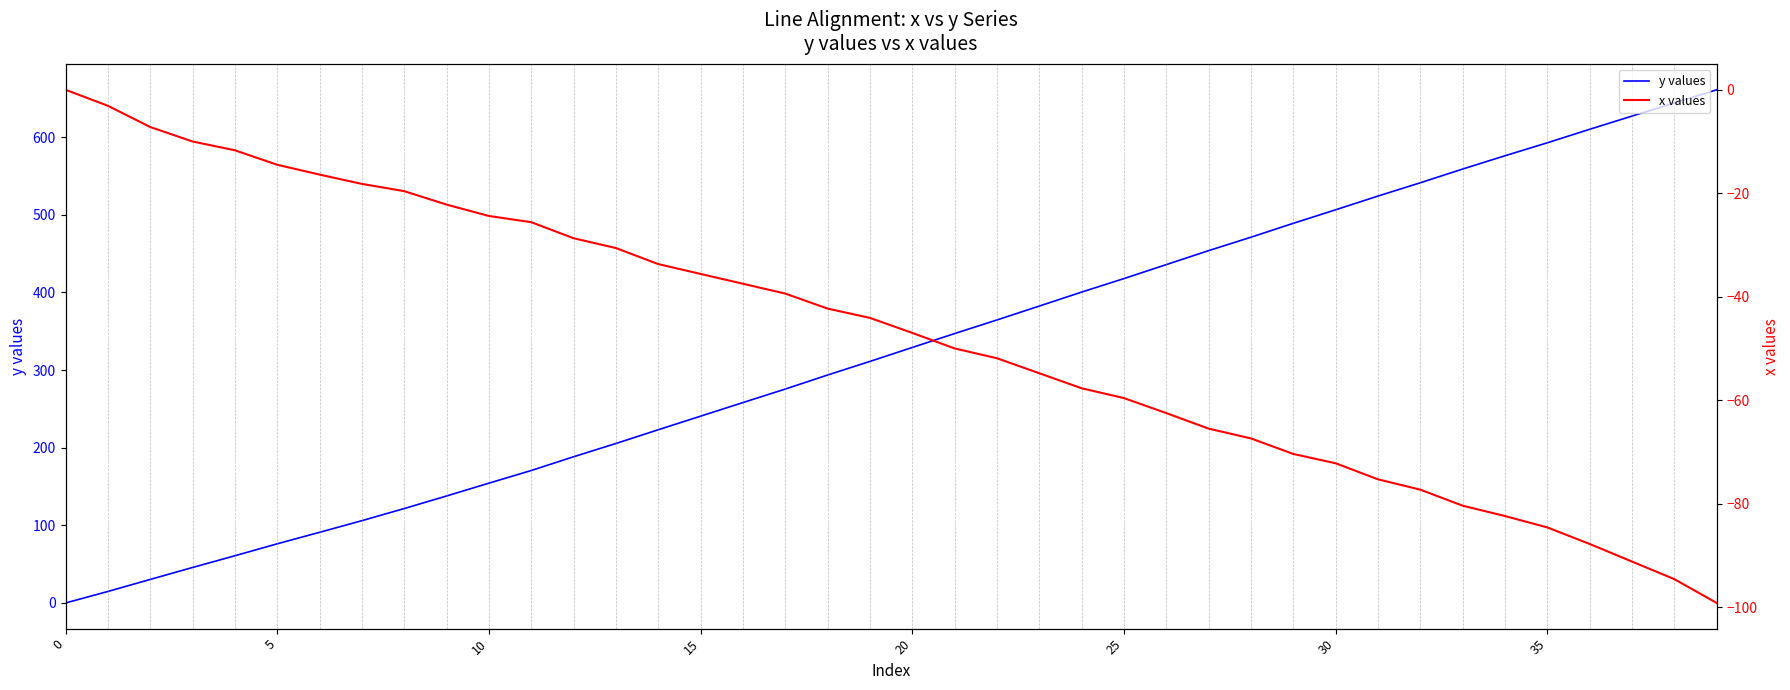

How many positive values does the y values series have?

39